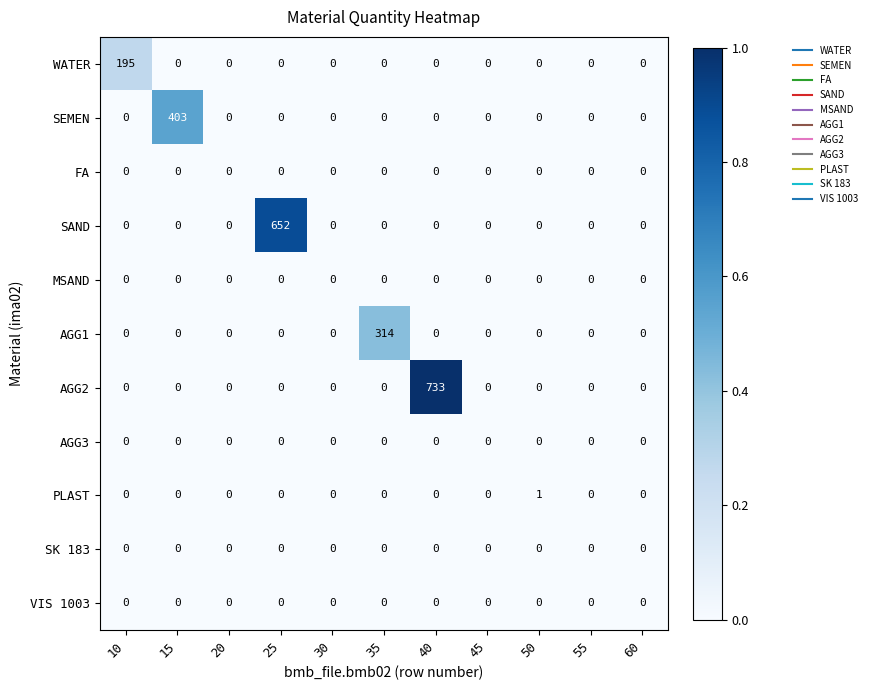

How many data points does each series have?

11